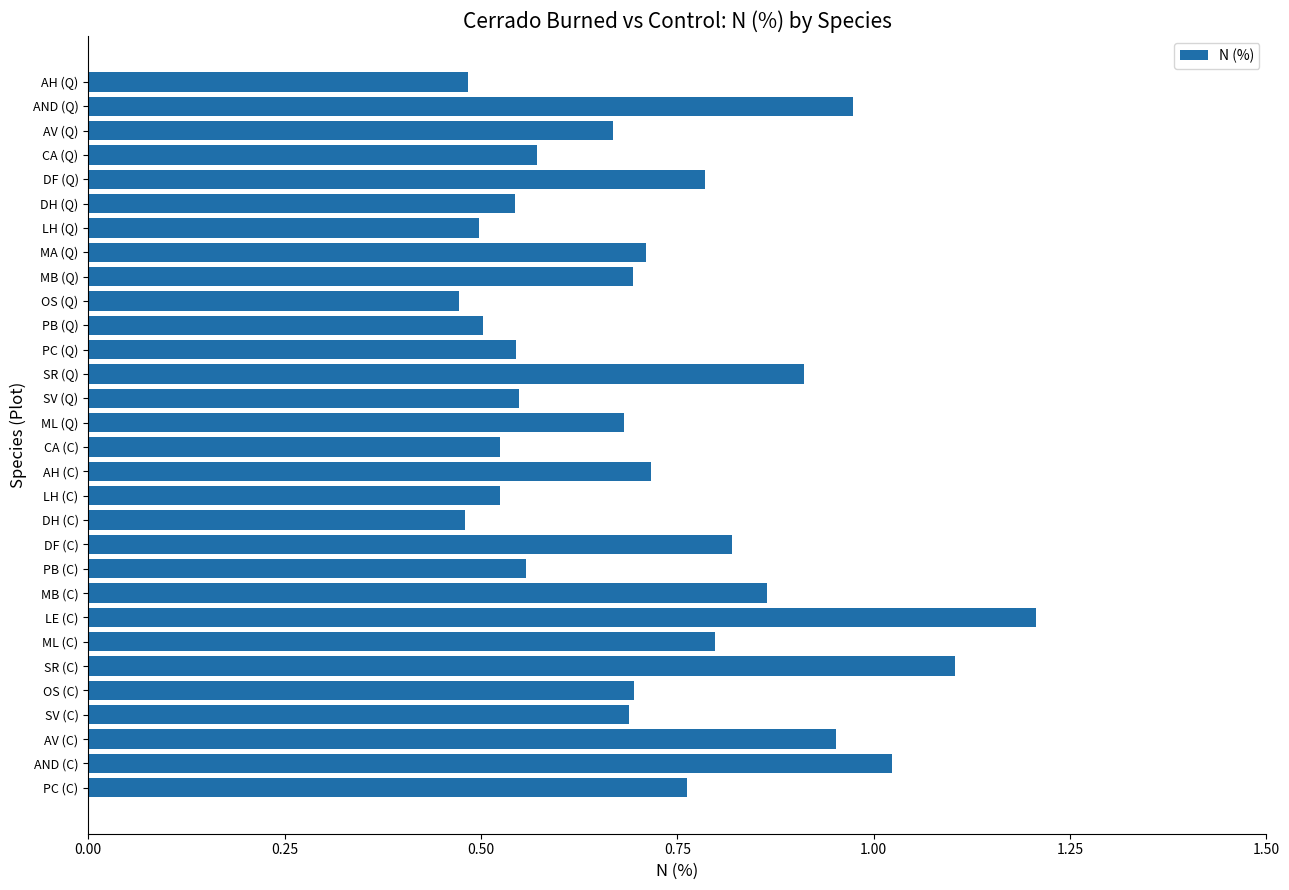

What position from the top is LE (C)?

23